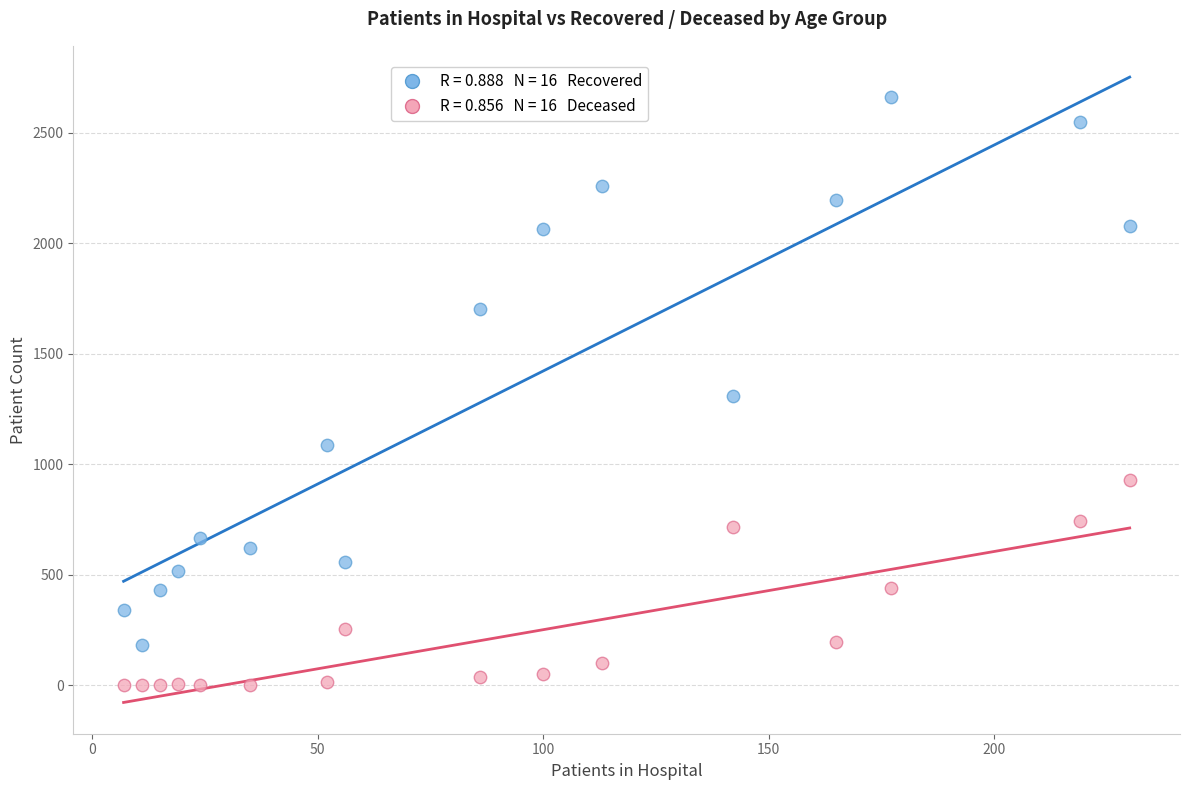

Across all data points, what is the range of X values (max minus min)?

223